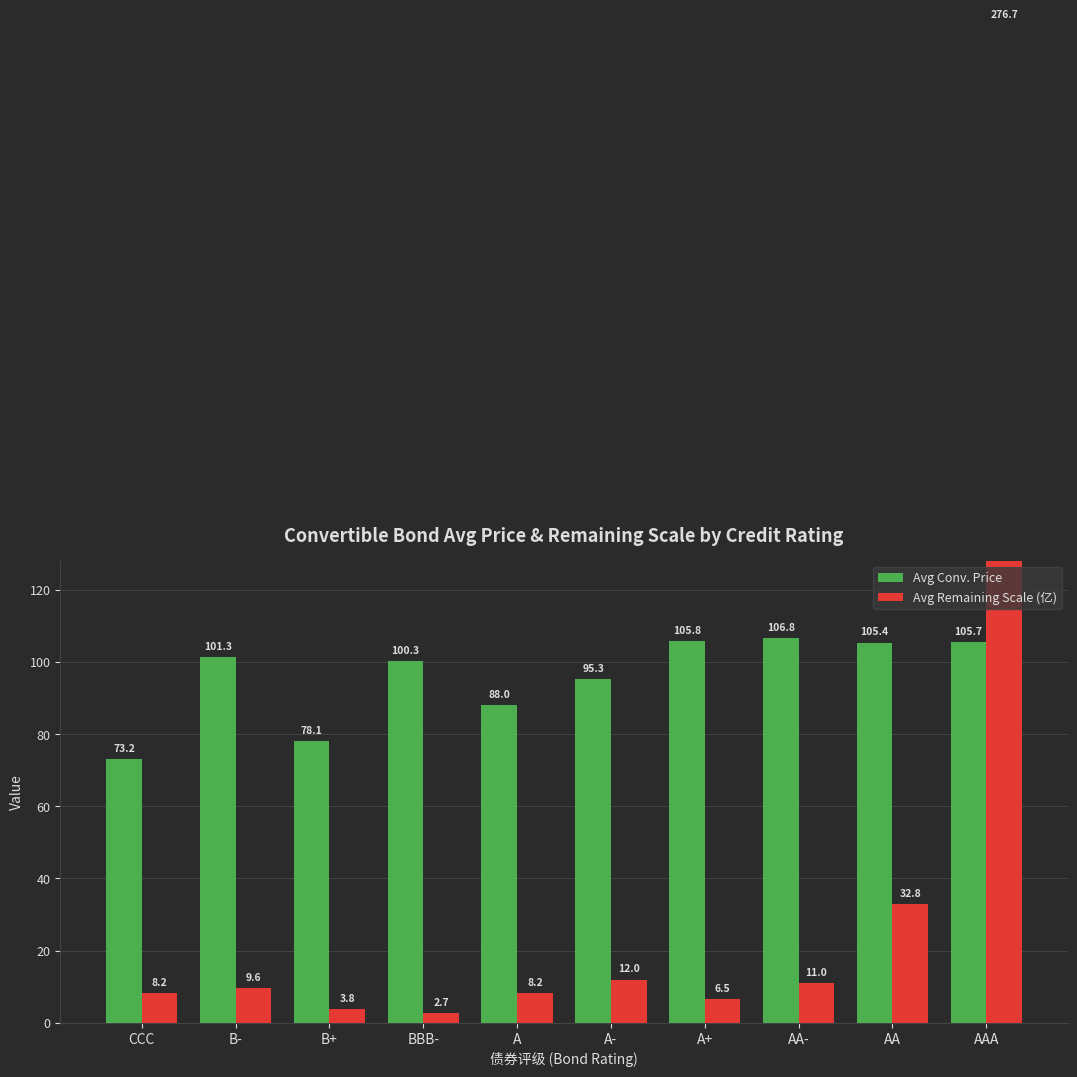

How many groups of bars are there?

10